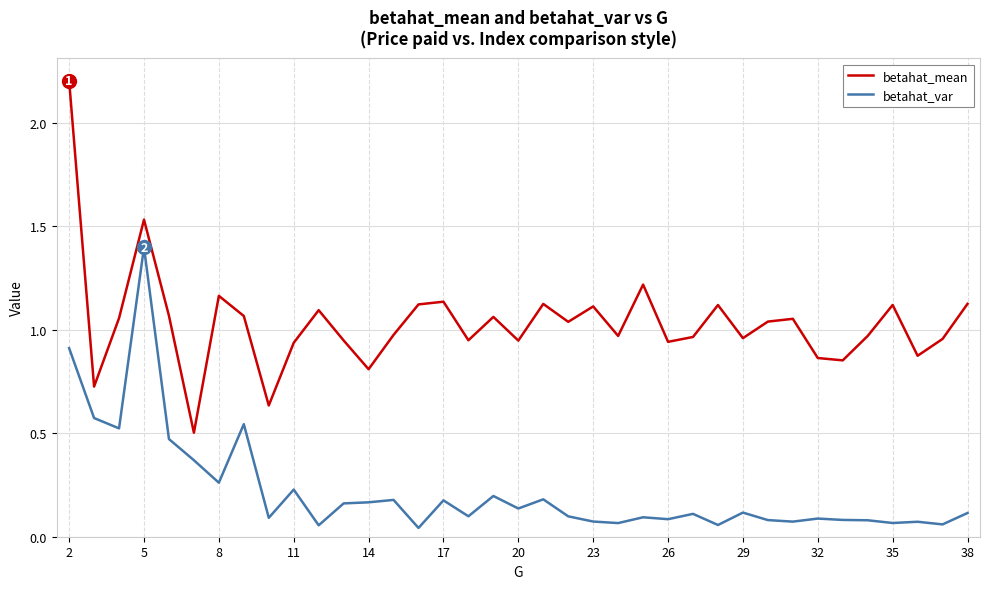

Which series has the largest range (max minus min)?

betahat_mean